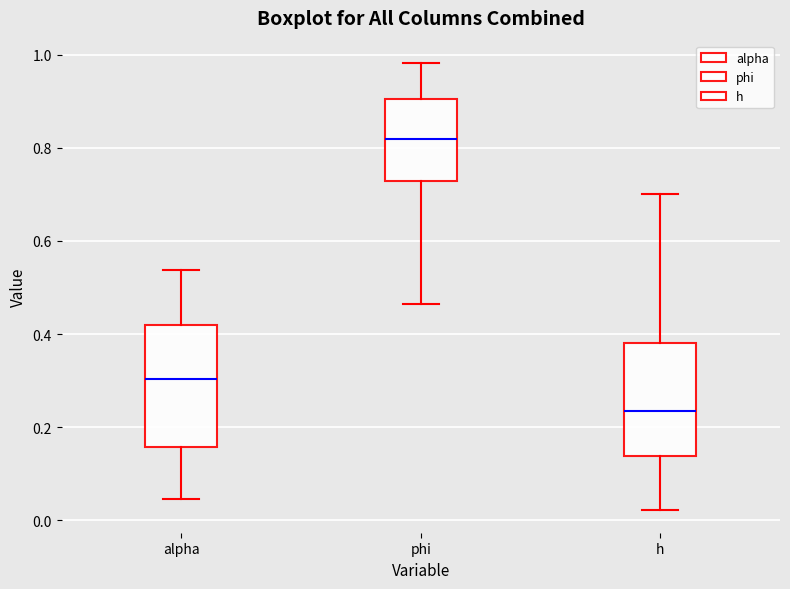

Reading left to right, transcribe this box plot: for each box, give where its median line is, the range the box spans, and where its two whiskers end, as read against the y-axis. The values are not printed on the chart, so give them approximately, as read against the axis.

alpha: median 0.30, box 0.16 to 0.42, whiskers 0.04 to 0.54
phi: median 0.82, box 0.72 to 0.90, whiskers 0.46 to 0.98
h: median 0.24, box 0.14 to 0.38, whiskers 0.02 to 0.70